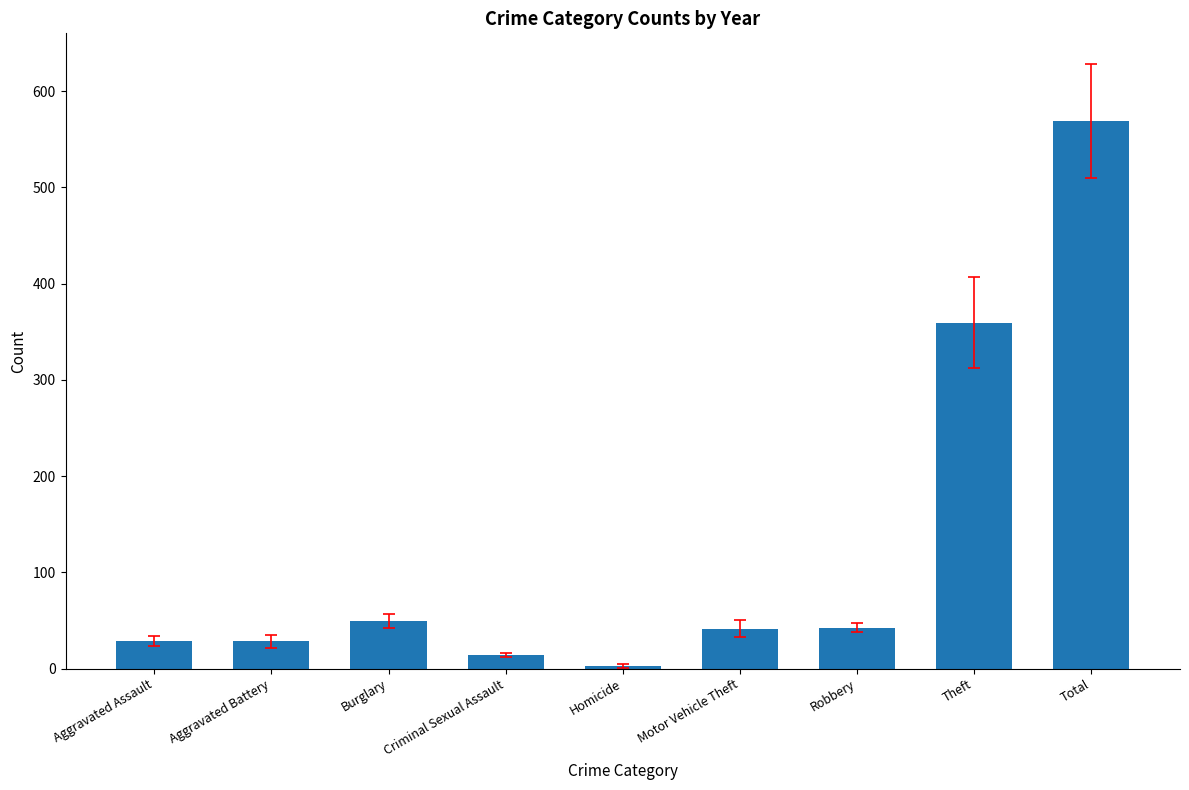

Is it true that the value at Robbery is 42.5?

True